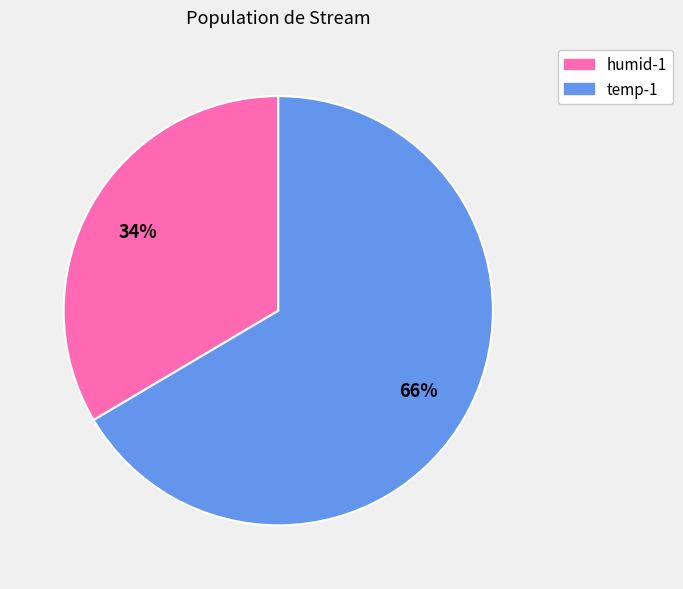

To the nearest percent, what is the combined percentage of temp-1 and humid-1?

100%